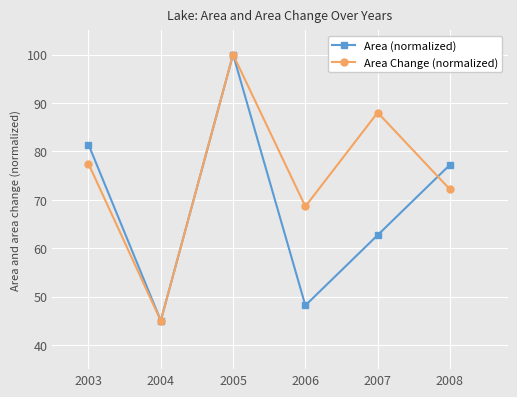

What is the value of the Area (normalized) point at the 3rd from the left?

100.0